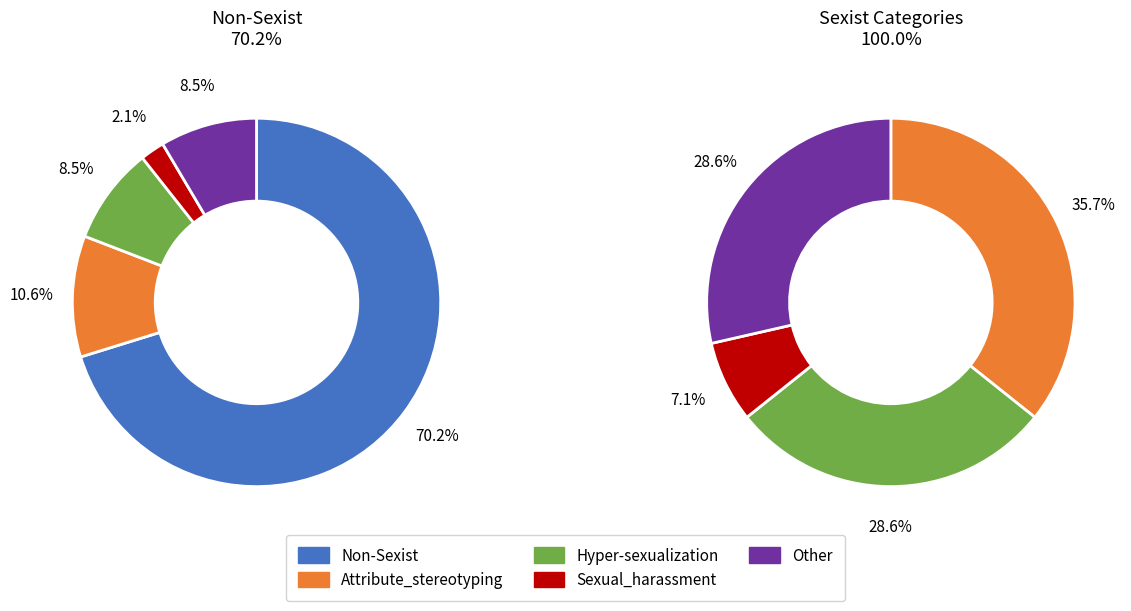

To the nearest percent, what is the difference between the largest and smallest slice percentages?

68%